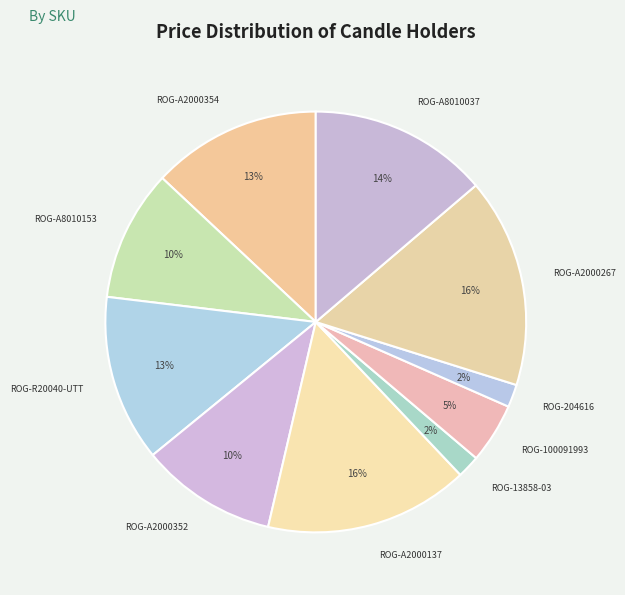

Is it true that ROG-A8010037 is 4% of the pie?

False